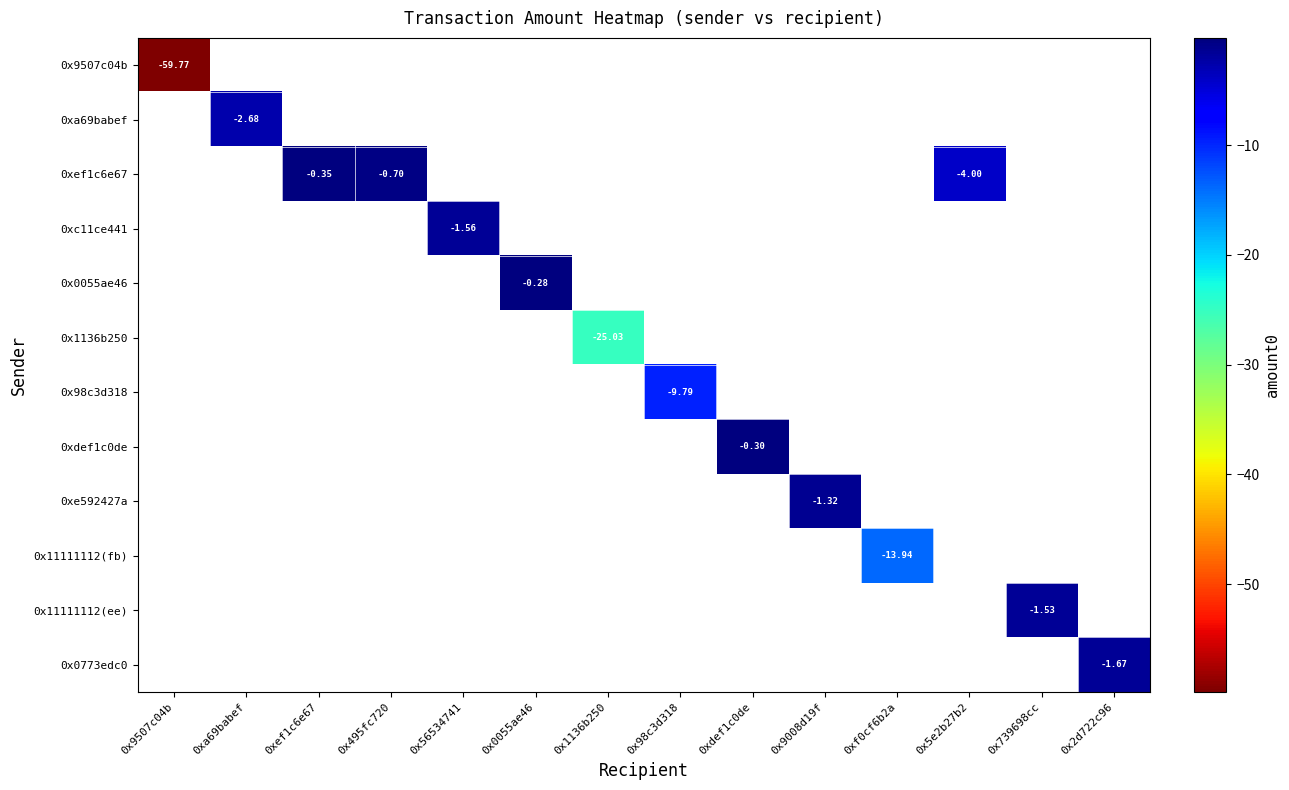

Rank the categories by 0x1136b250 value from lowest to highest.

0x9507c04b, 0xa69babef, 0xef1c6e67, 0x495fc720, 0x56534741, 0x0055ae46, 0x1136b250, 0x98c3d318, 0xdef1c0de, 0x9008d19f, 0xf0cf6b2a, 0x5e2b27b2, 0x739698cc, 0x2d722c96